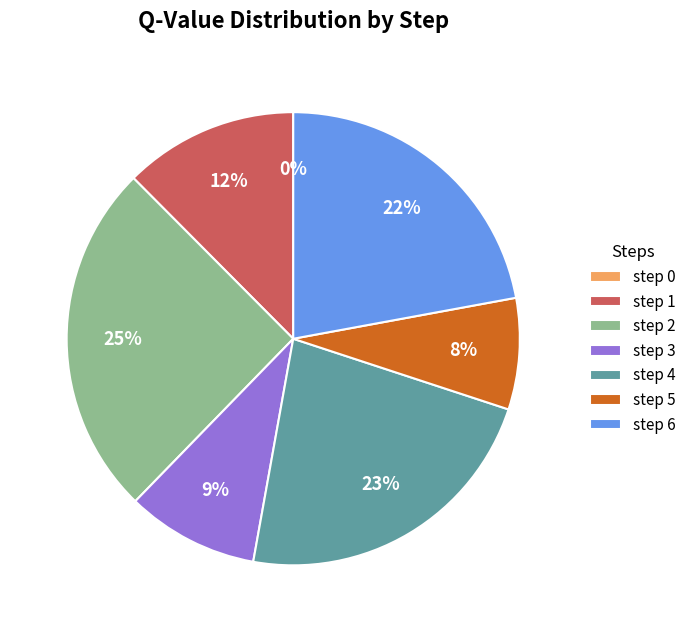

Which slice is the largest?

step 2